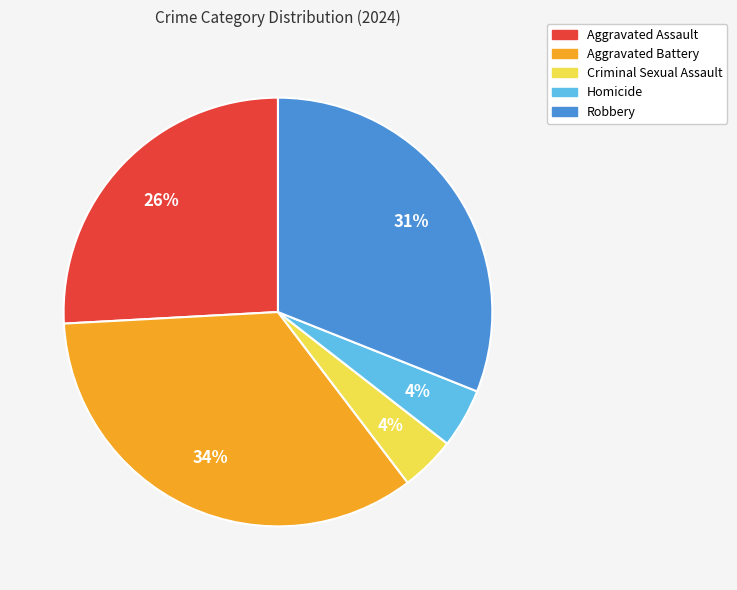

To the nearest percent, what portion does Criminal Sexual Assault represent?

4%